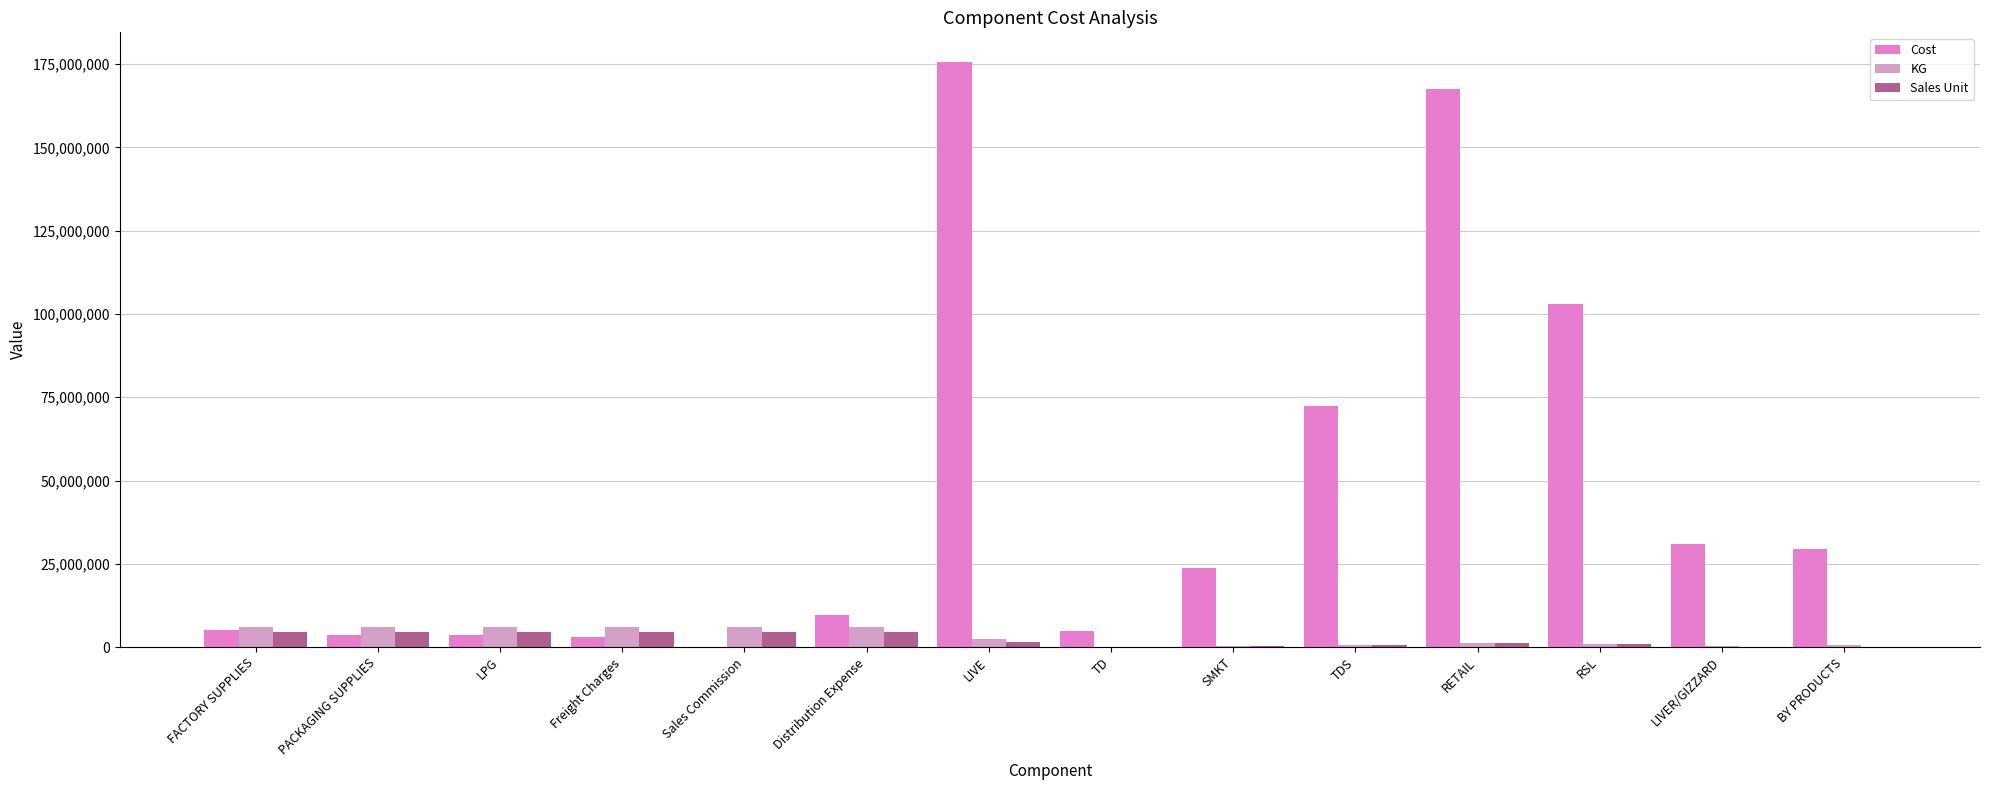

What is the highest value of the KG series?

6105823.9